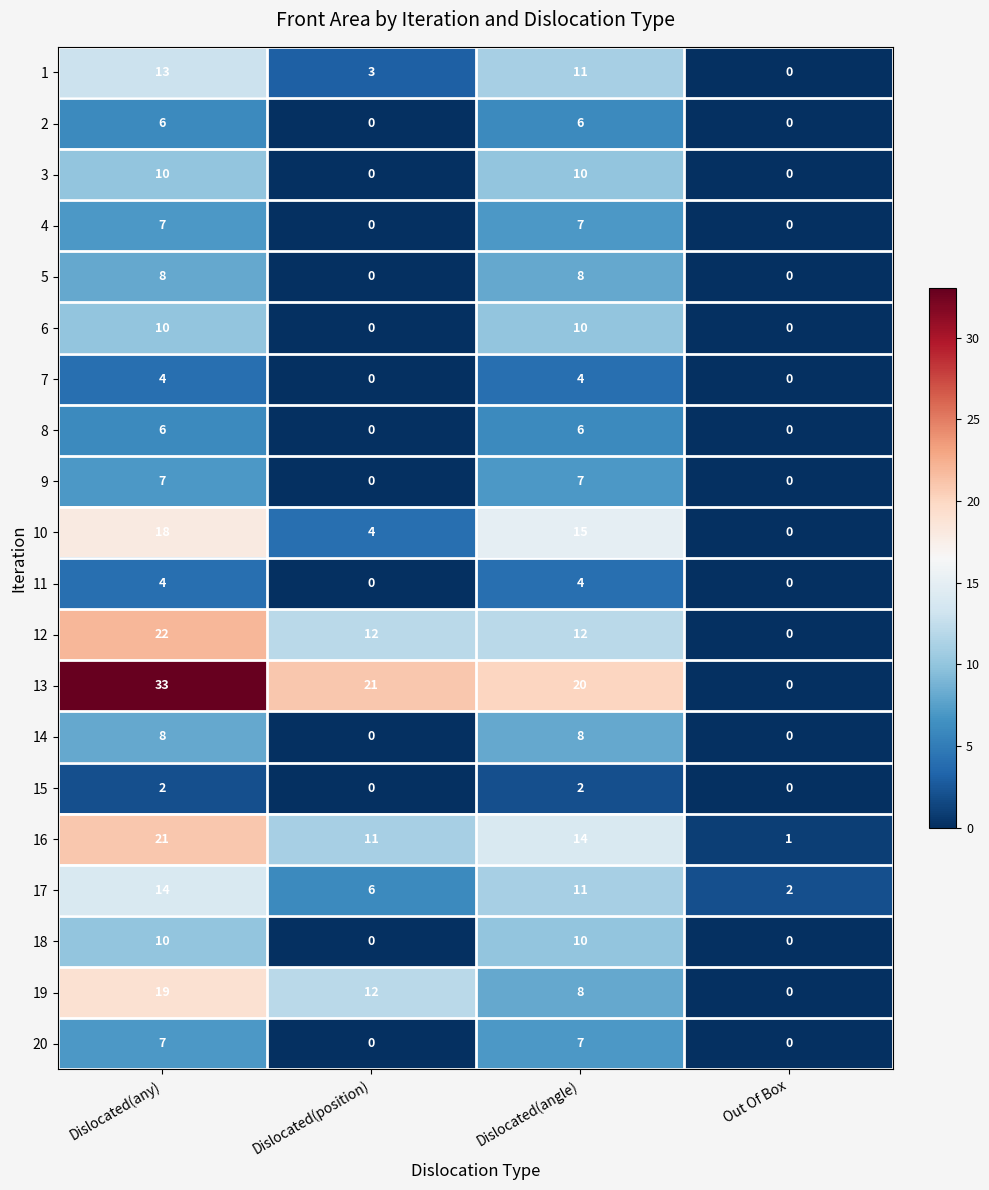

What is the greatest value displayed?

33